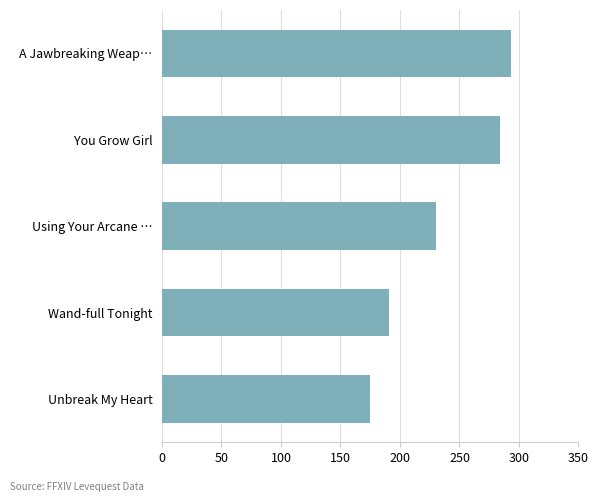

Where is the data nearest to the value 234?

Using Your Arcane …